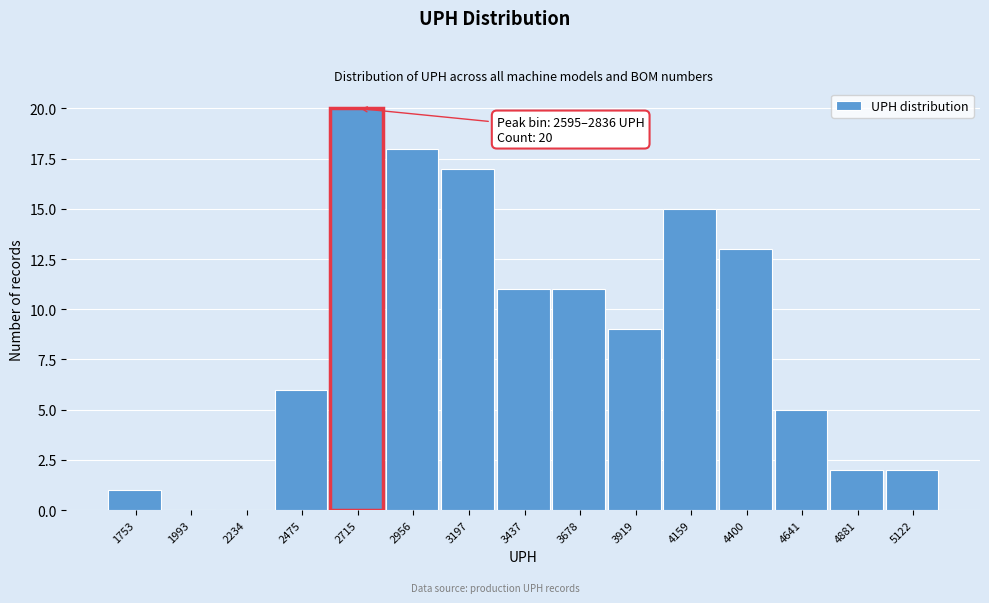

Over which range of the x-axis is the bar tallest?

2600 to 2850